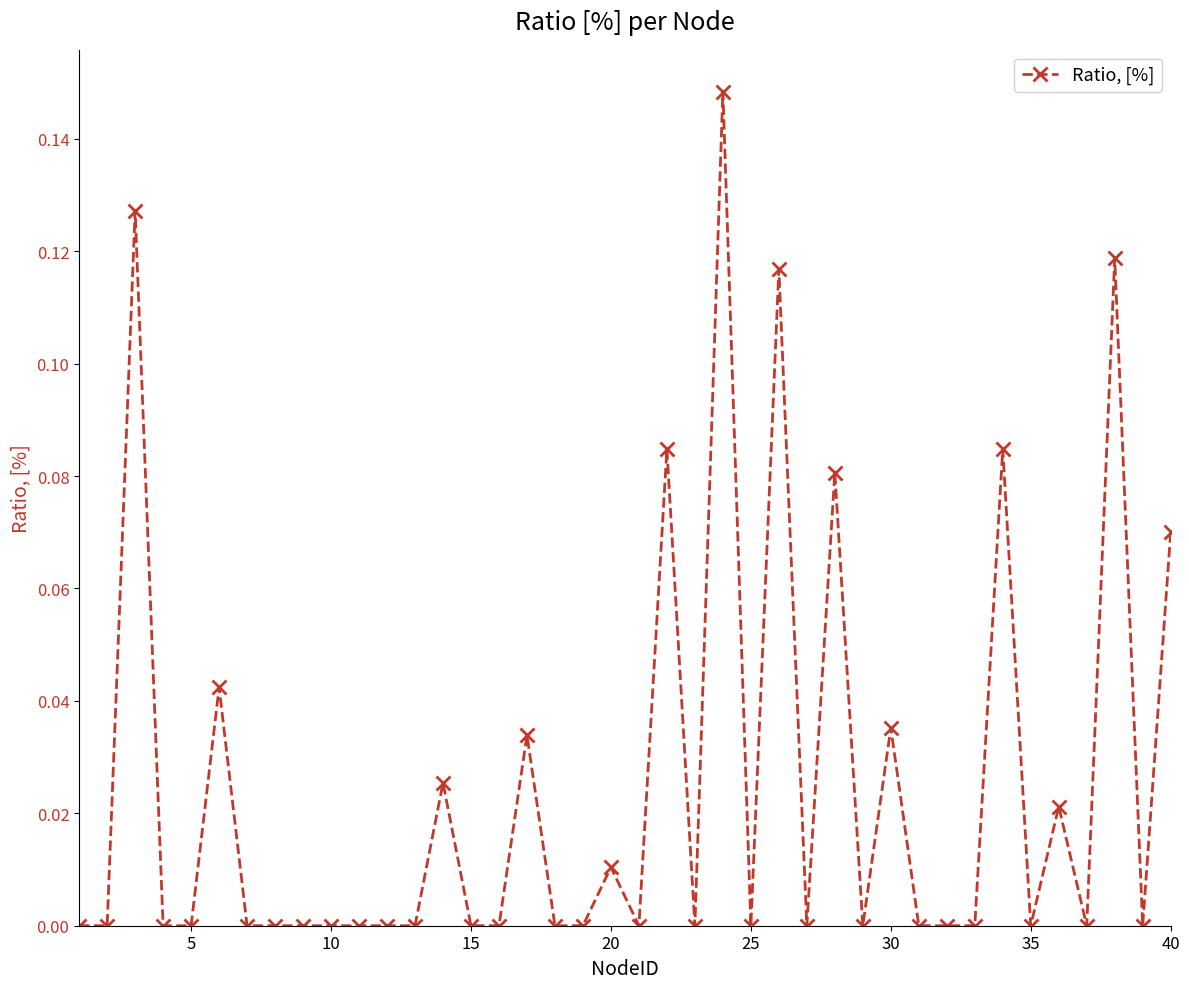

What is the sum of all values?

1.0